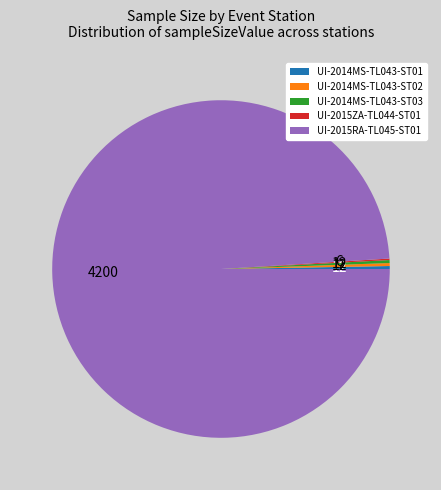

Which category has the biggest portion of the pie?

UI-2015RA-TL045-ST01